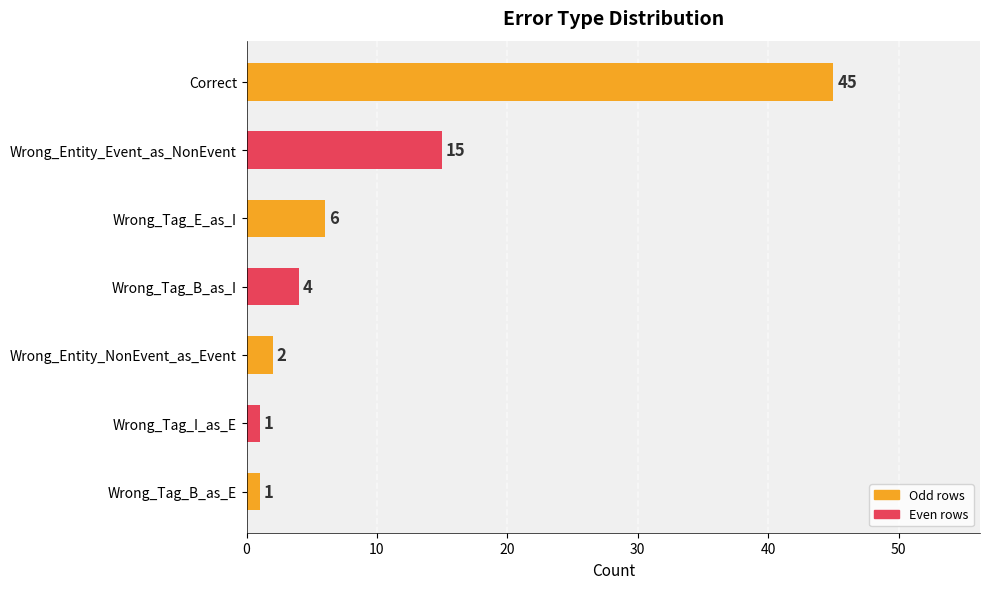

The value at Correct is 27. True or false?

False